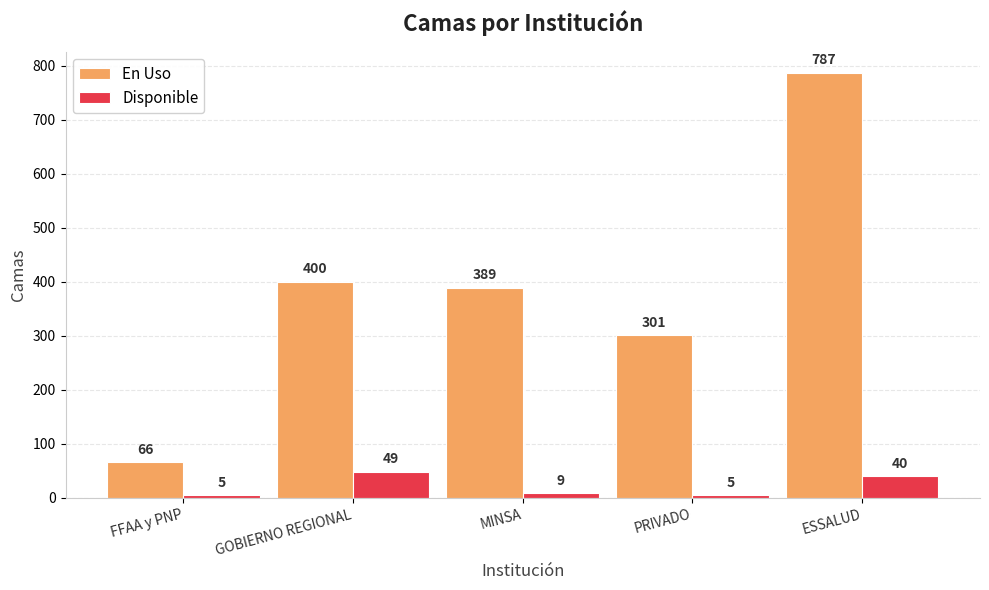

Are the bars horizontal?

No